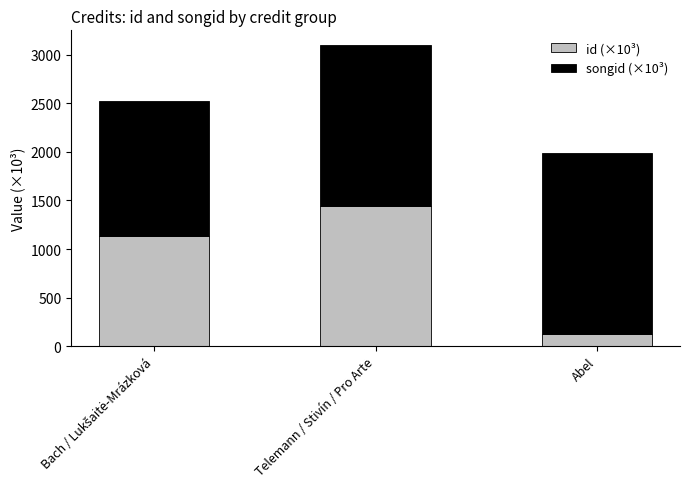

Are the bars horizontal?

No